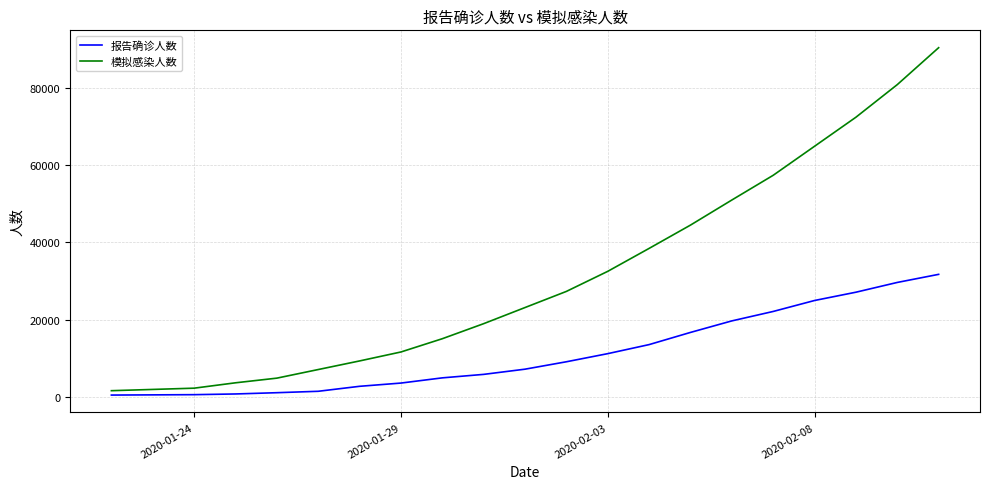

Which series has the largest total across all categories?

模拟感染人数